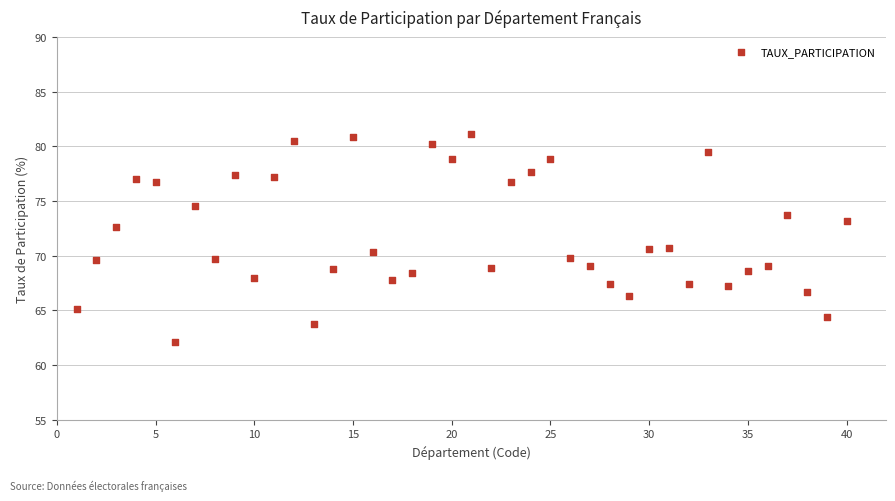

What is the range of Y values (max minus min)?

19.0